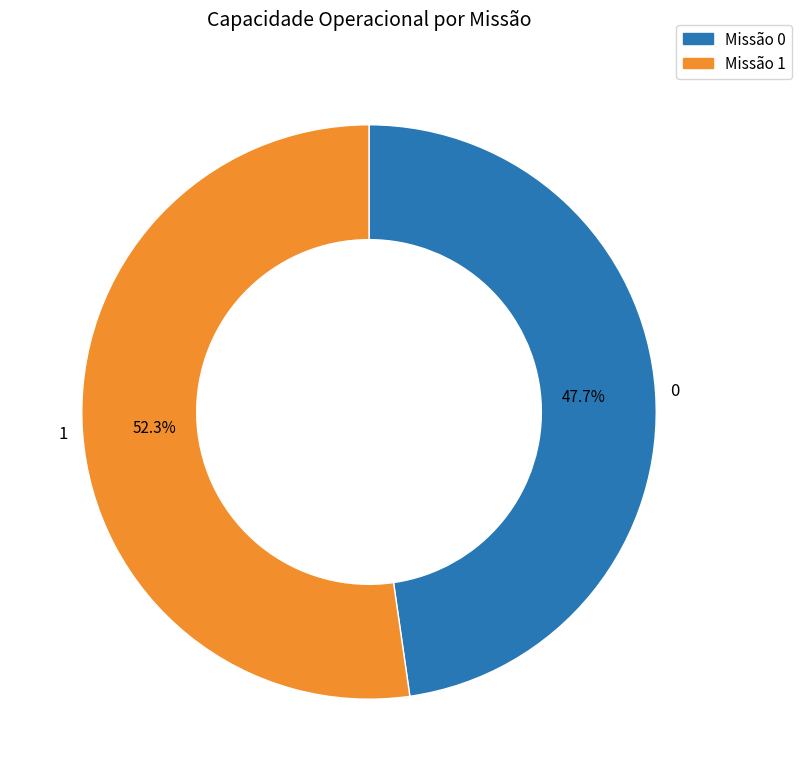

To the nearest percent, what percentage of the pie is 1?

52%